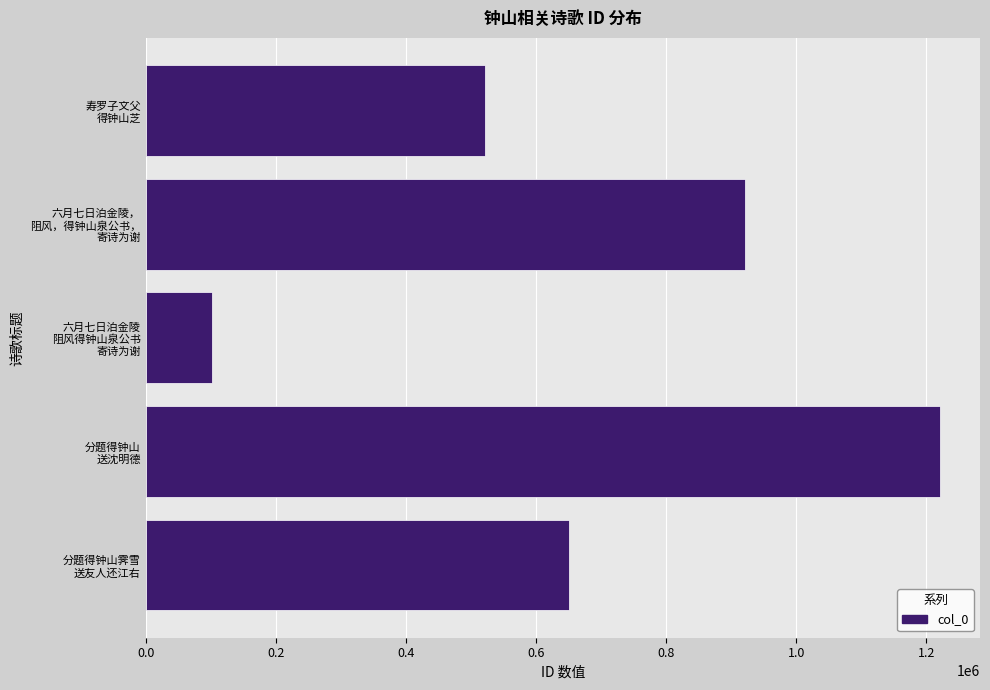

What is the greatest value displayed?

1221491